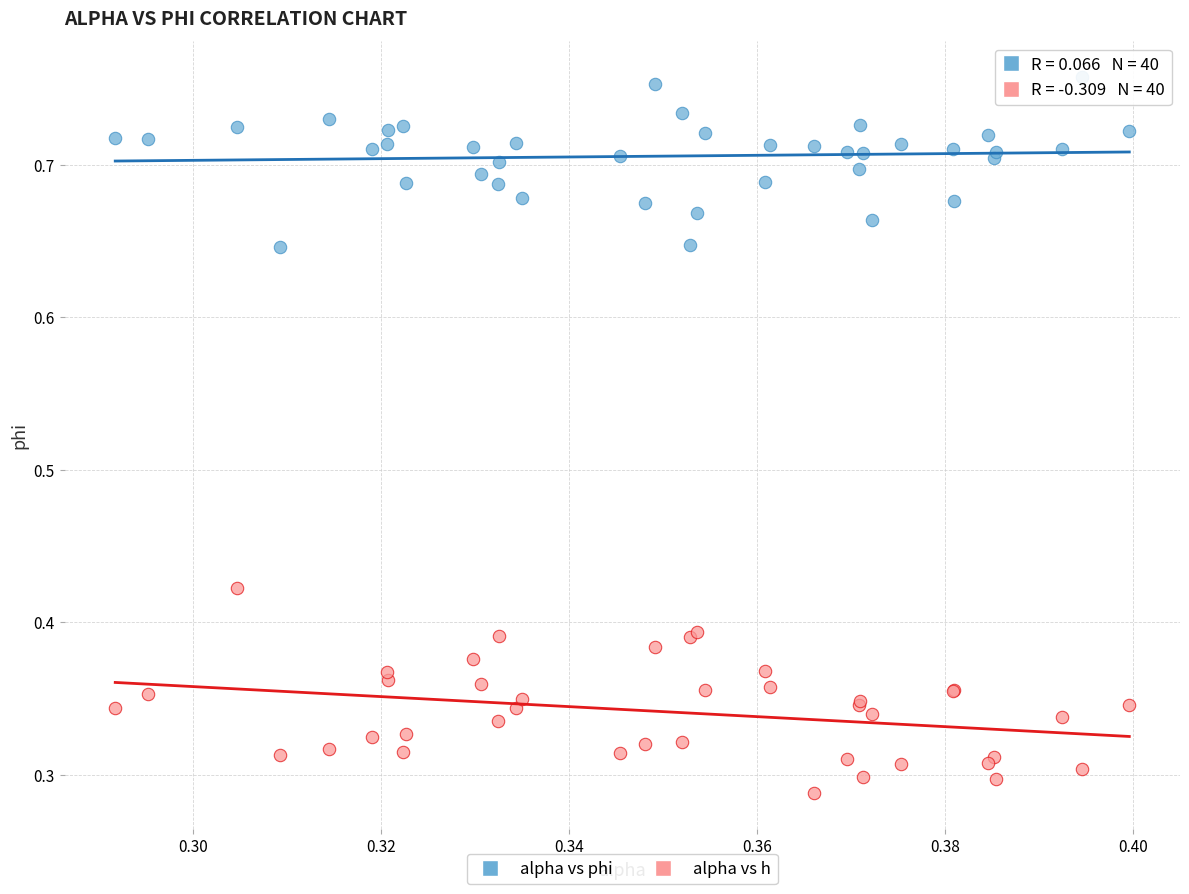

What are all the series names shown in the legend?

alpha vs phi, alpha vs h